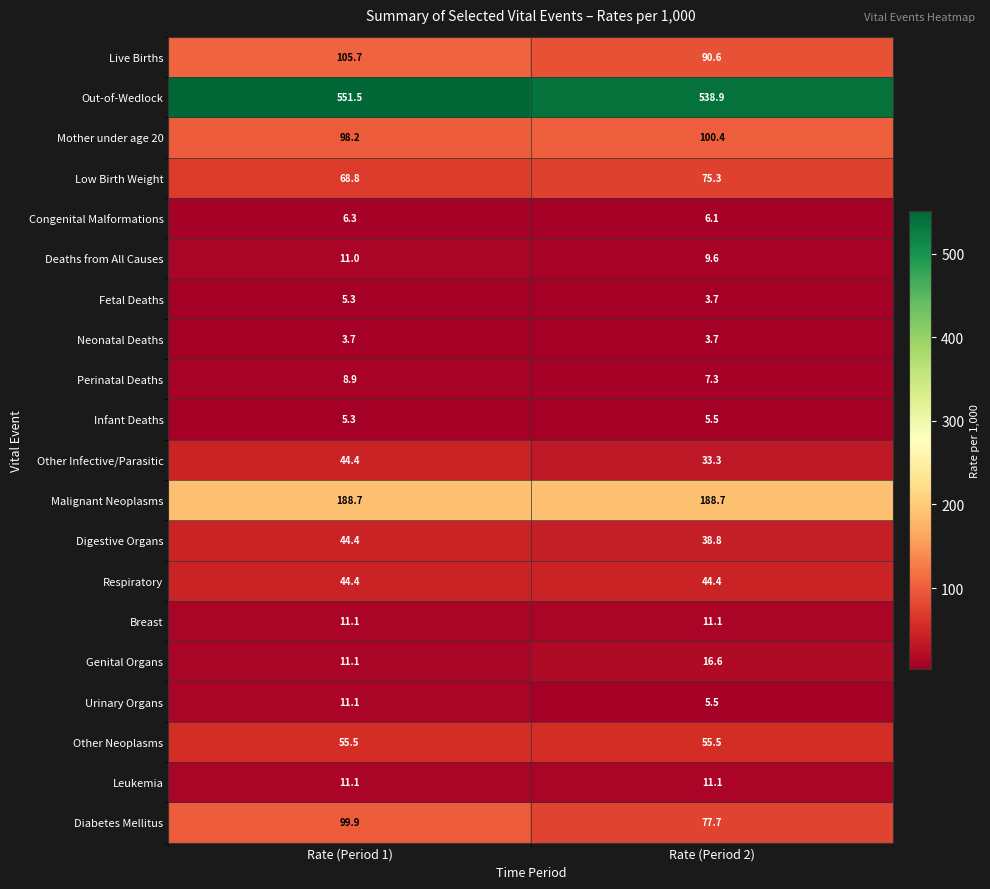

What is the greatest value displayed?

551.5